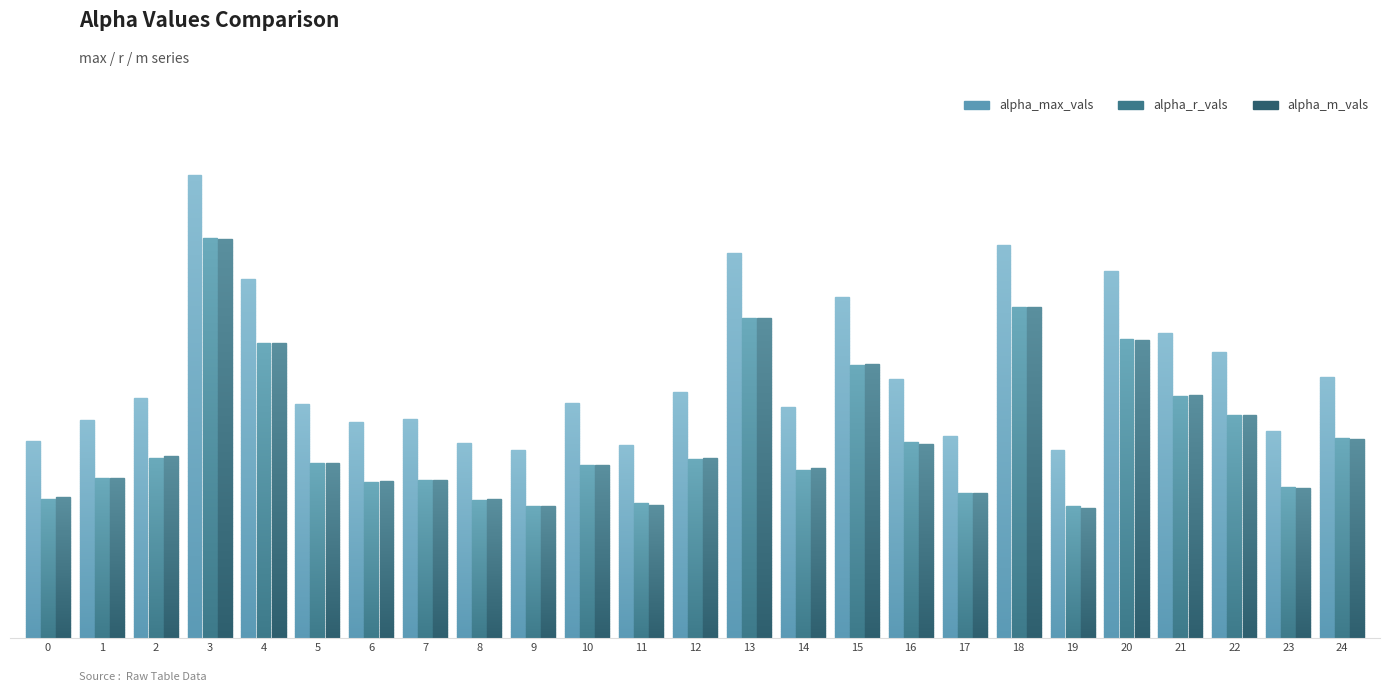

At 22, list the series in order from smallest to largest.

alpha_m_vals, alpha_r_vals, alpha_max_vals